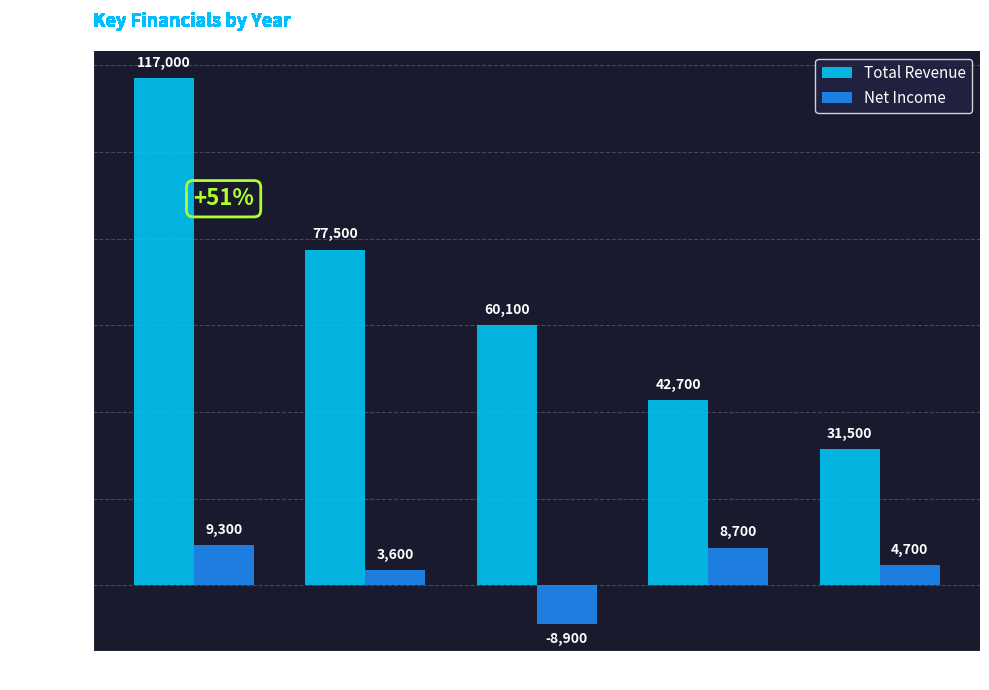

How many groups of bars are there?

5